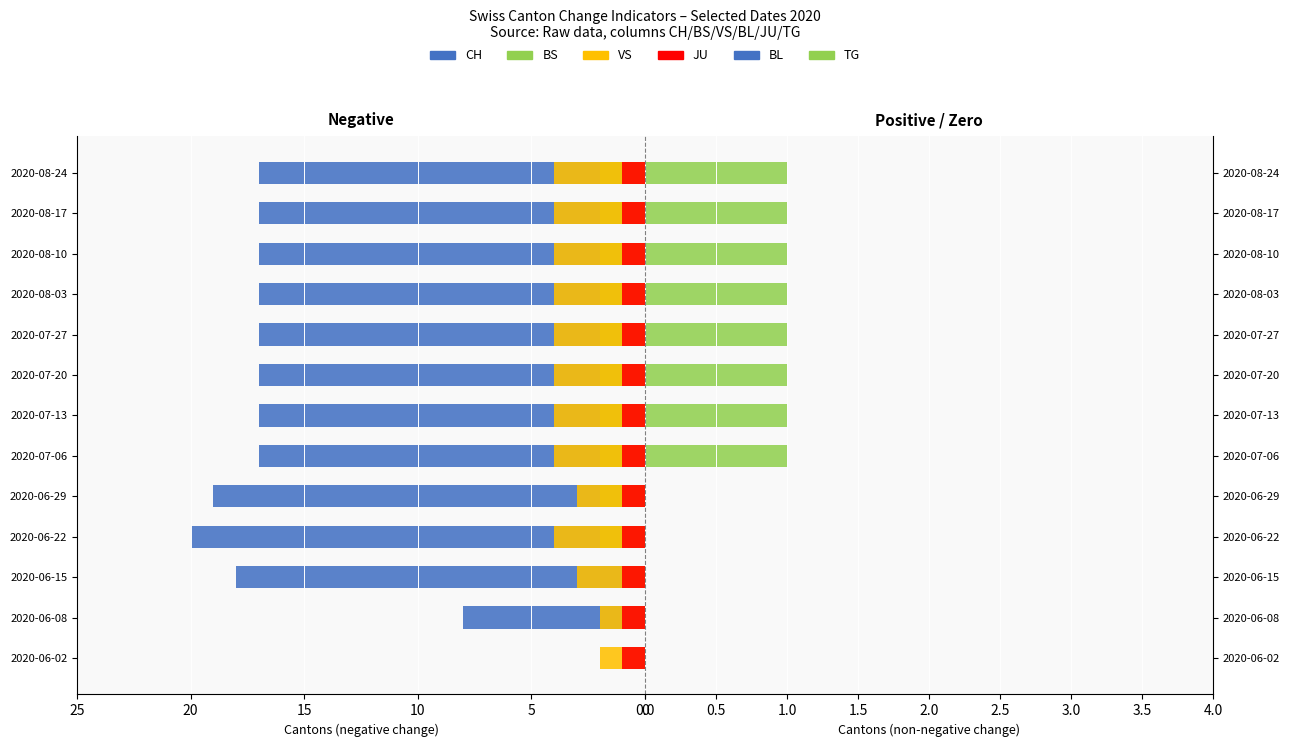

The CH series shows 8.1 at 2020-08-03. True or false?

False